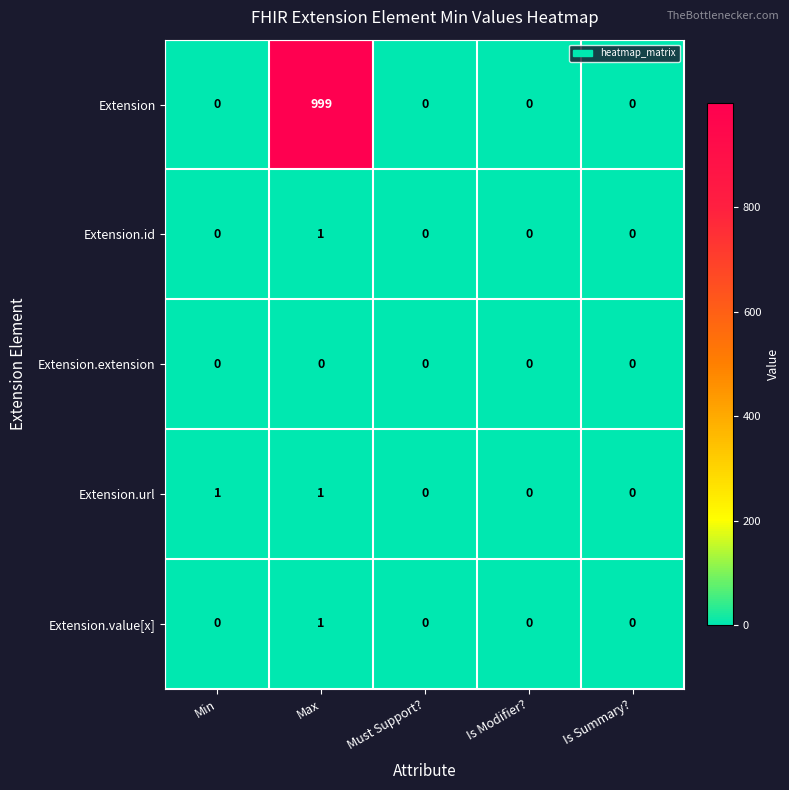

How many Extension.url values are between 0 and 1?

5